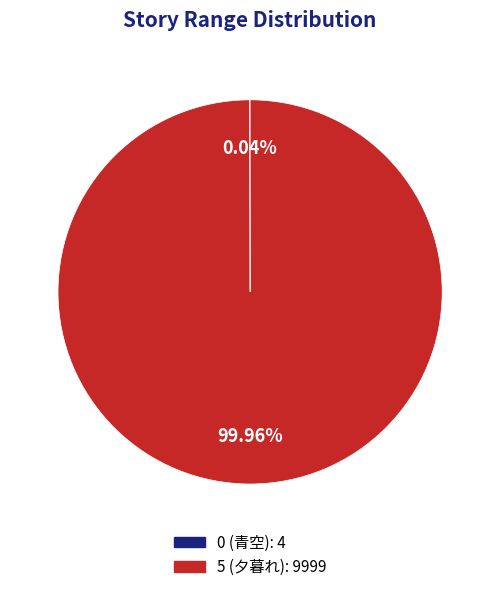

Is there any slice that represents more than half of the pie?

Yes